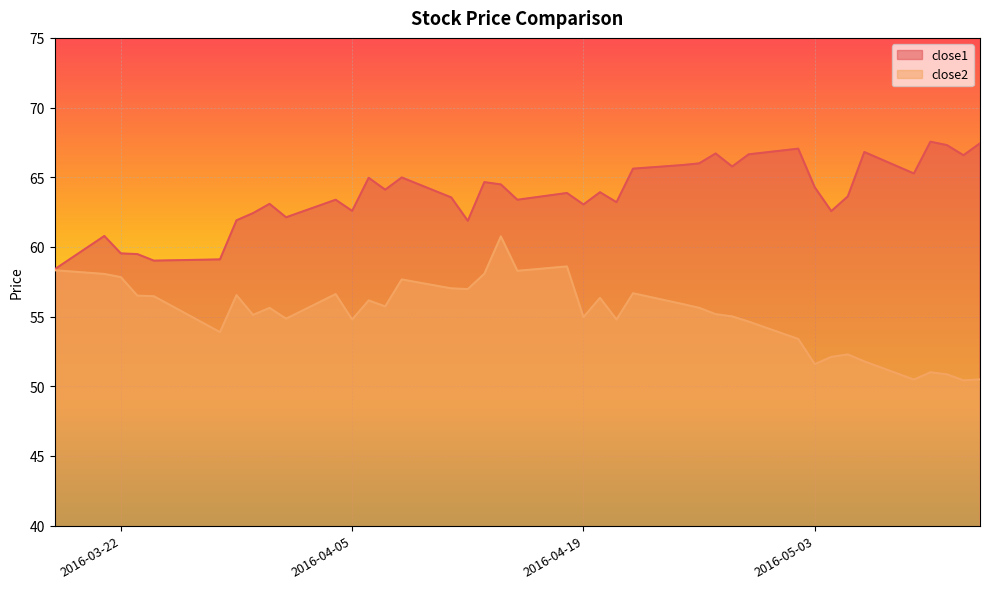

True or false: close2 and close1 cross at least once.

False